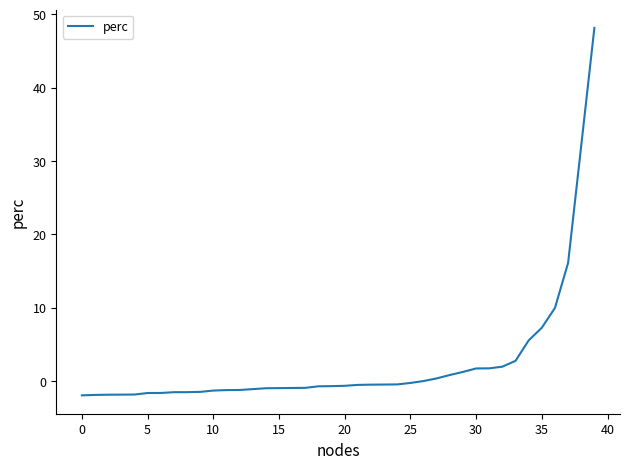

What is the smallest value displayed?

-2.0